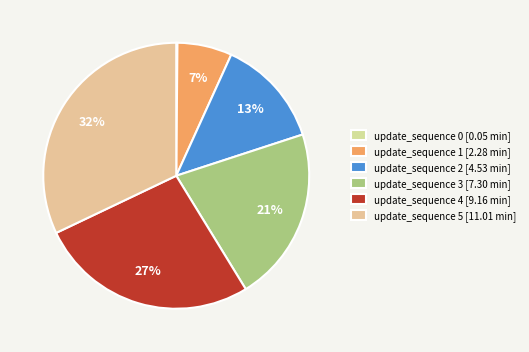

How many slices are in this pie chart?

6